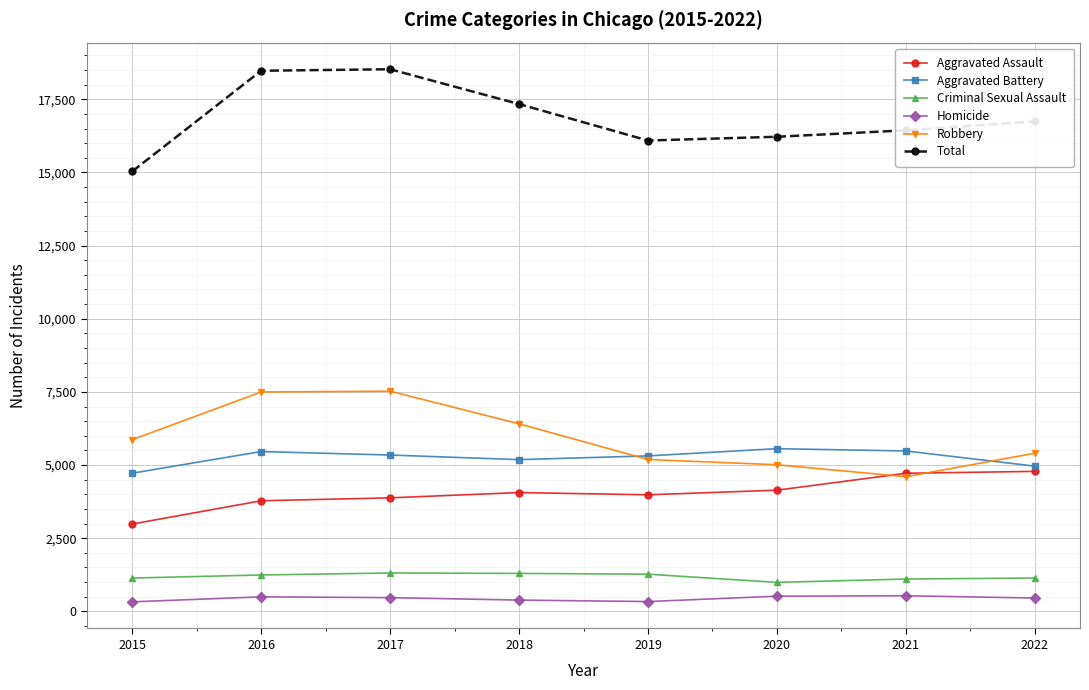

What is the difference between the maximum and minimum values in the Homicide series?

208